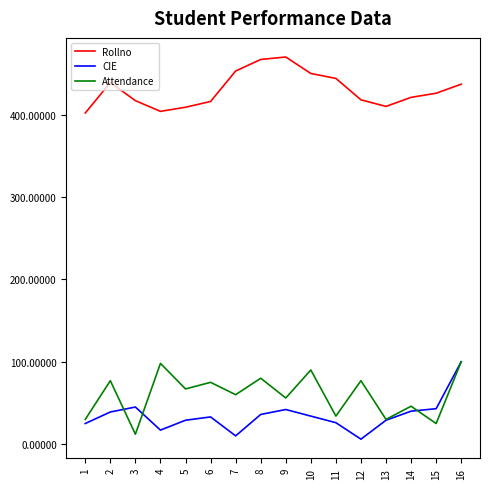

True or false: Rollno and Attendance intersect in this chart.

False